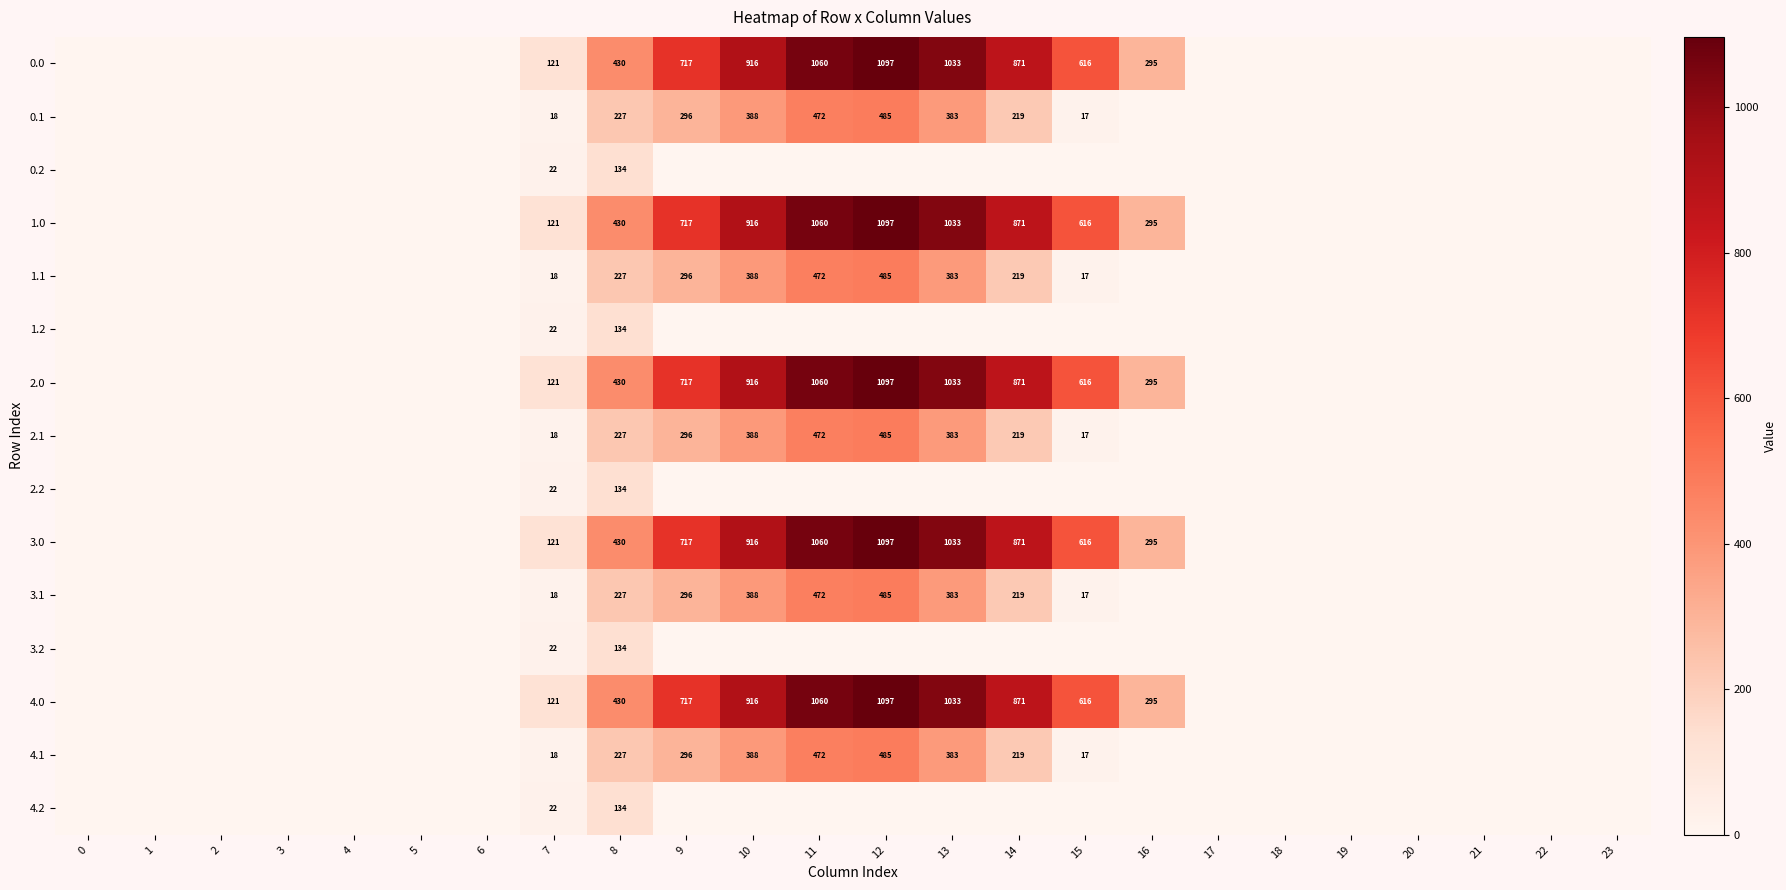

What is the sum of the 0.0 values at 11 and 15?

1676